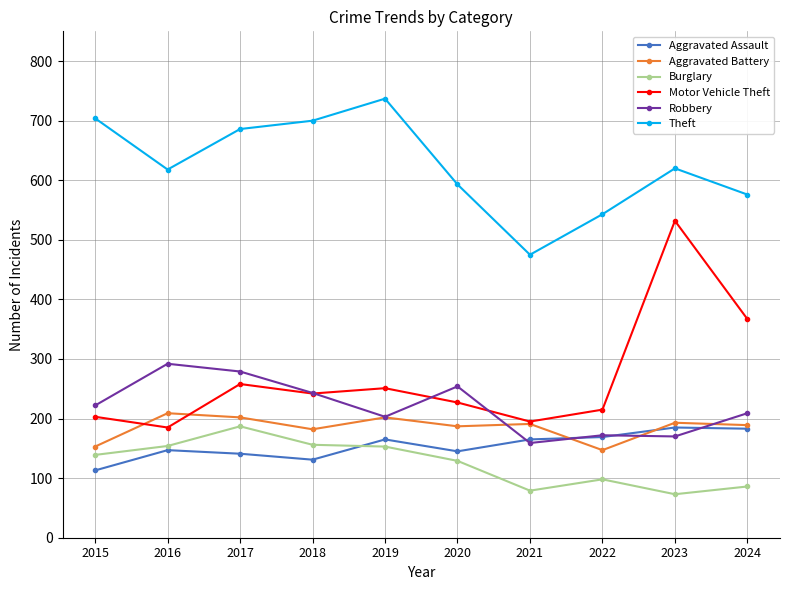

What is the difference between the highest and lowest values at 2018?

569